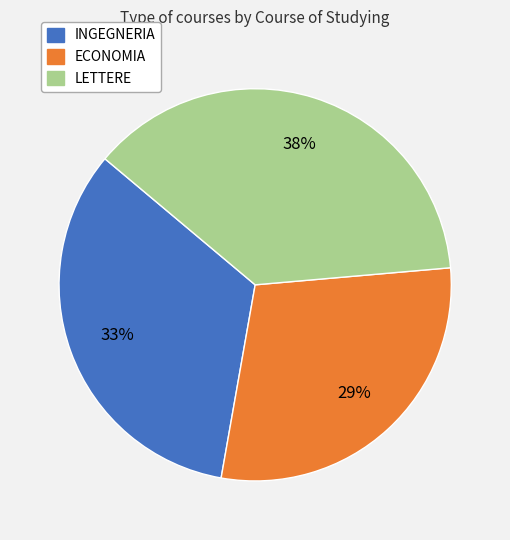

How many segments does this pie chart have?

3